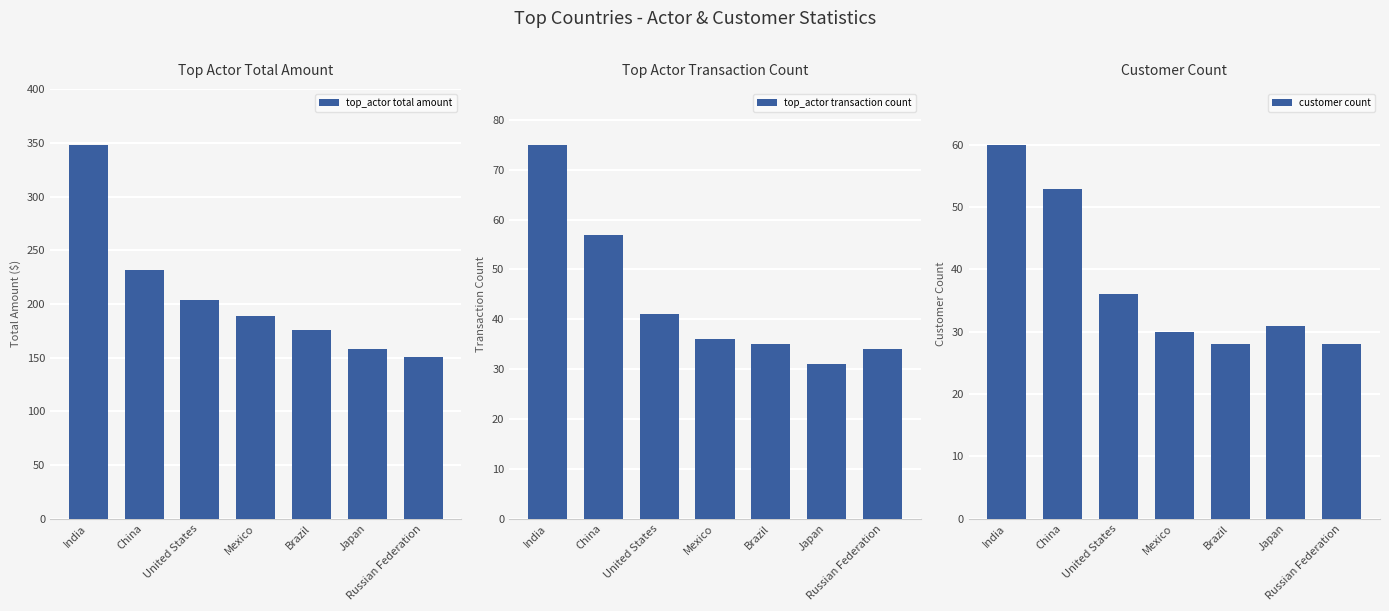

What is the maximum value shown in the chart?

348.3